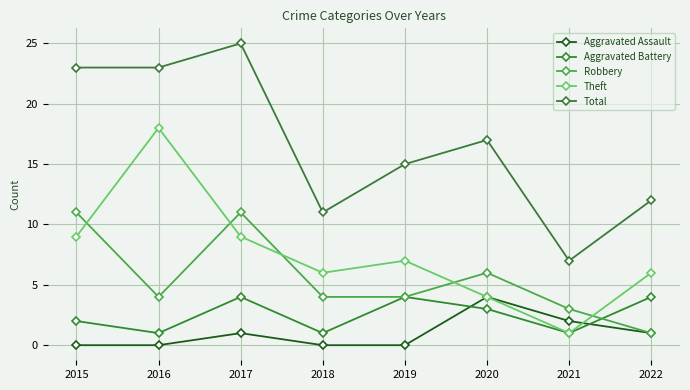

At which label does Aggravated Assault first exceed 1?

2020